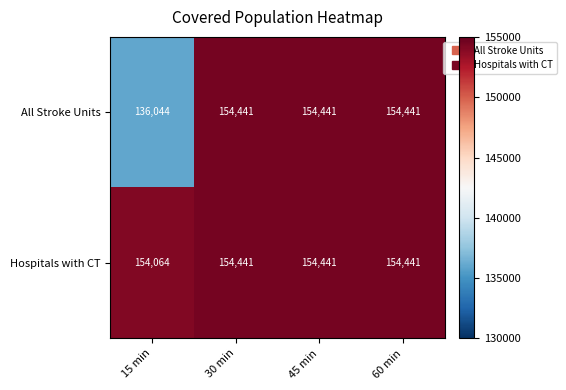

List the series in order of their overall mean, highest first.

Hospitals with CT, All Stroke Units